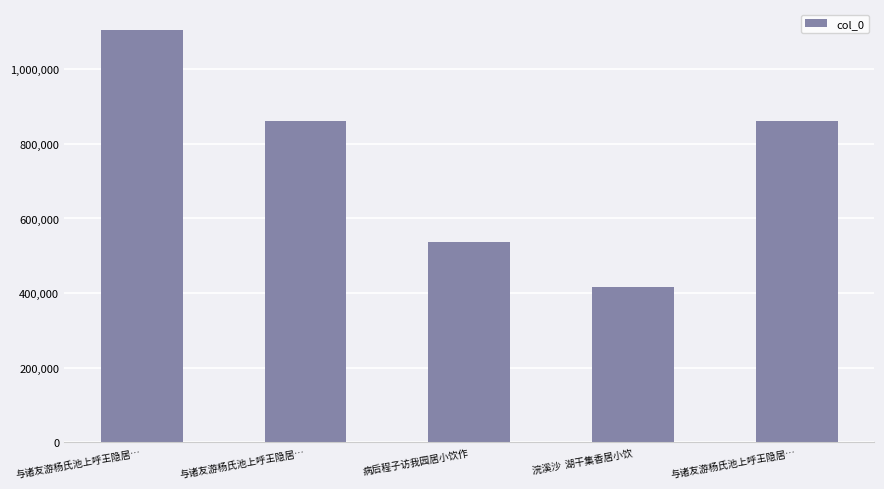

At which label does the data first exceed 860751?

与诸友游杨氏池上呼王隐居…